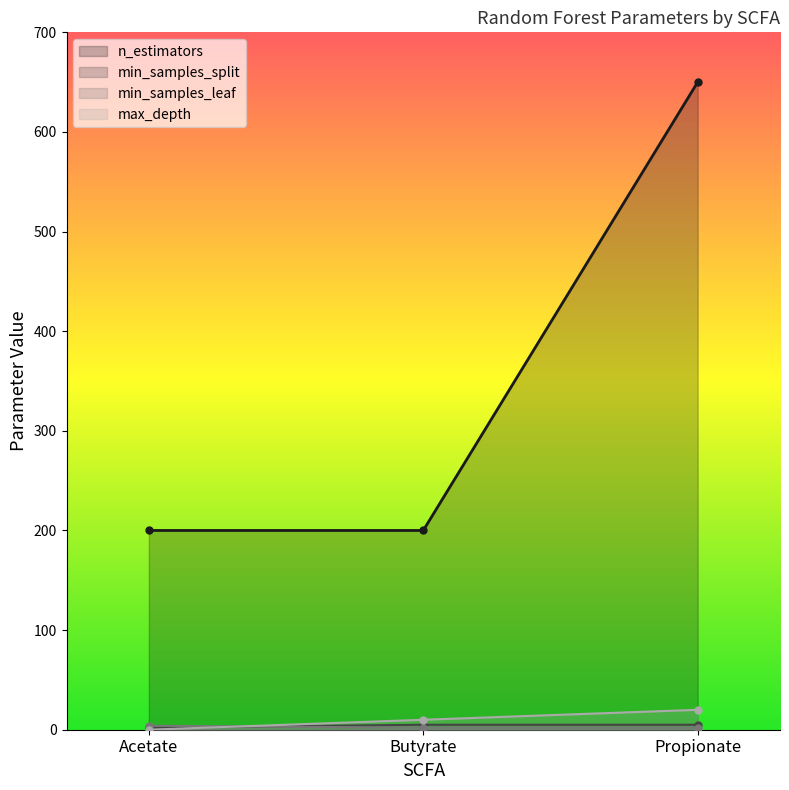

What is the total value across all series at Propionate?

677